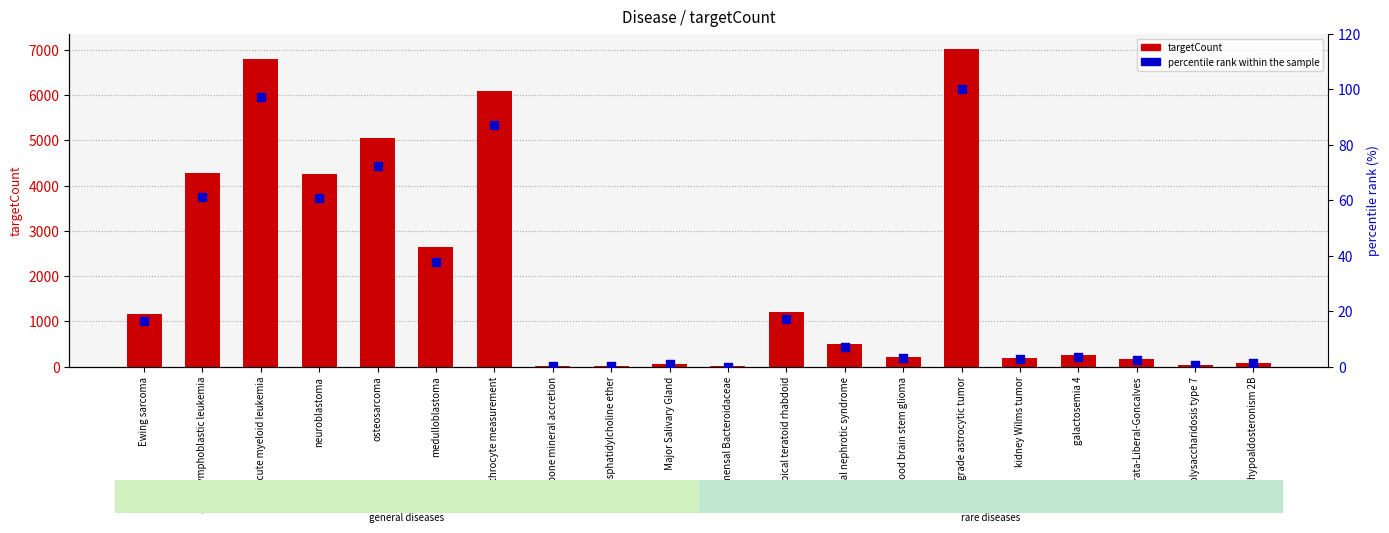

Which series reaches the maximum Y coordinate?

targetCount